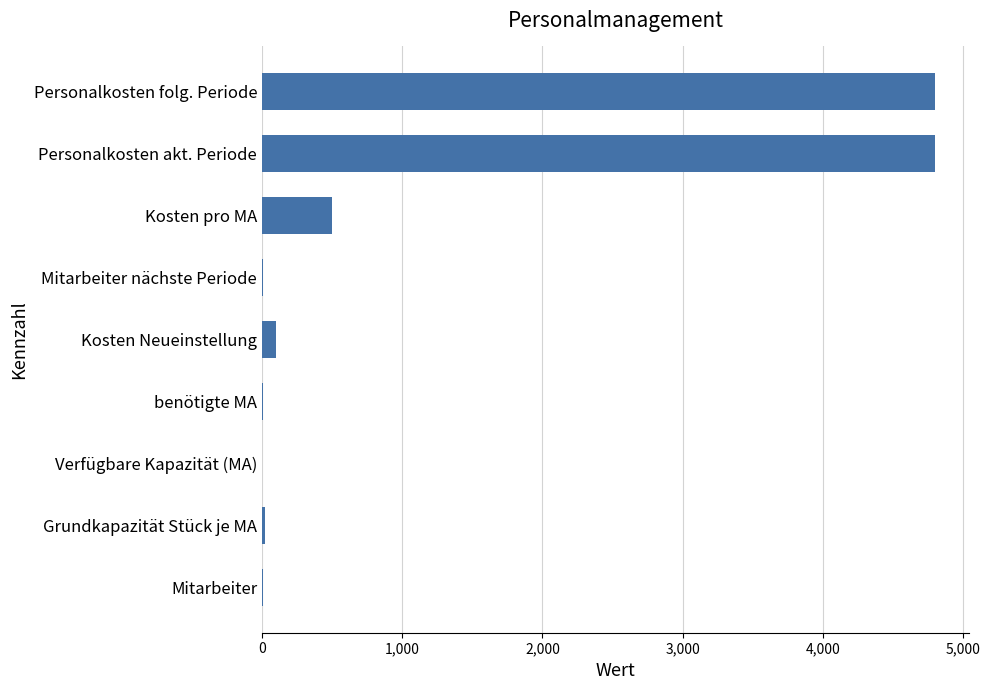

Between Personalkosten folg. Periode and benötigte MA, which is larger?

Personalkosten folg. Periode